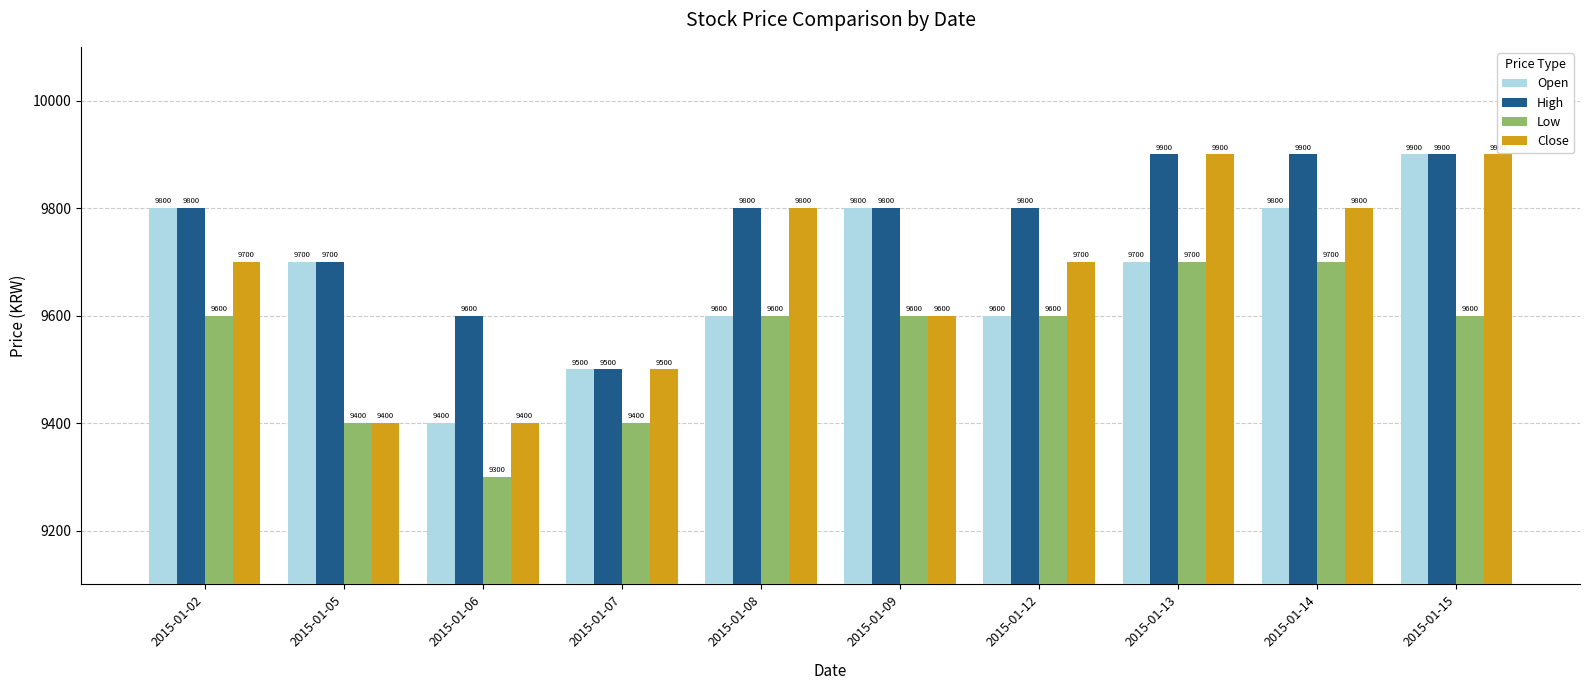

How many groups of bars are there?

10